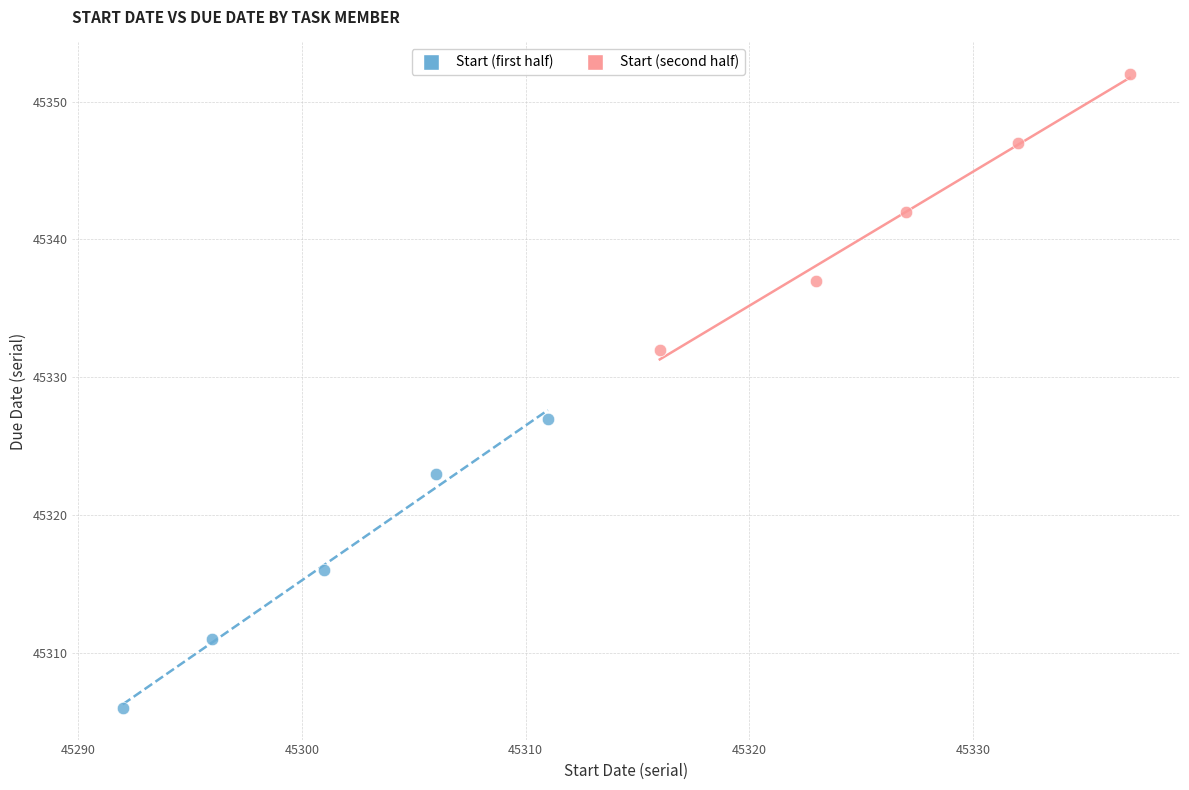

Which series reaches the maximum Y coordinate?

Start (second half)